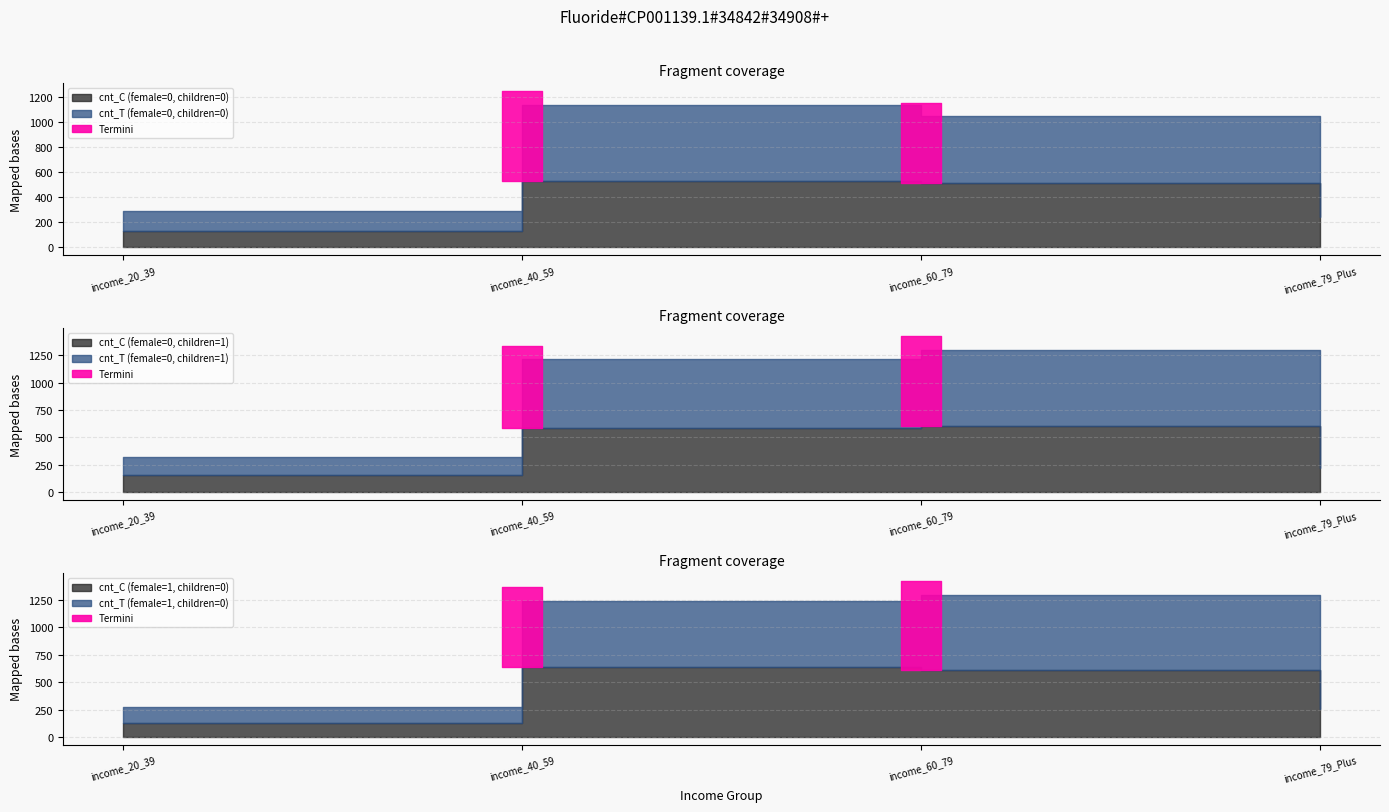

What is the spread (max minus min) of values at income_20_39?

36